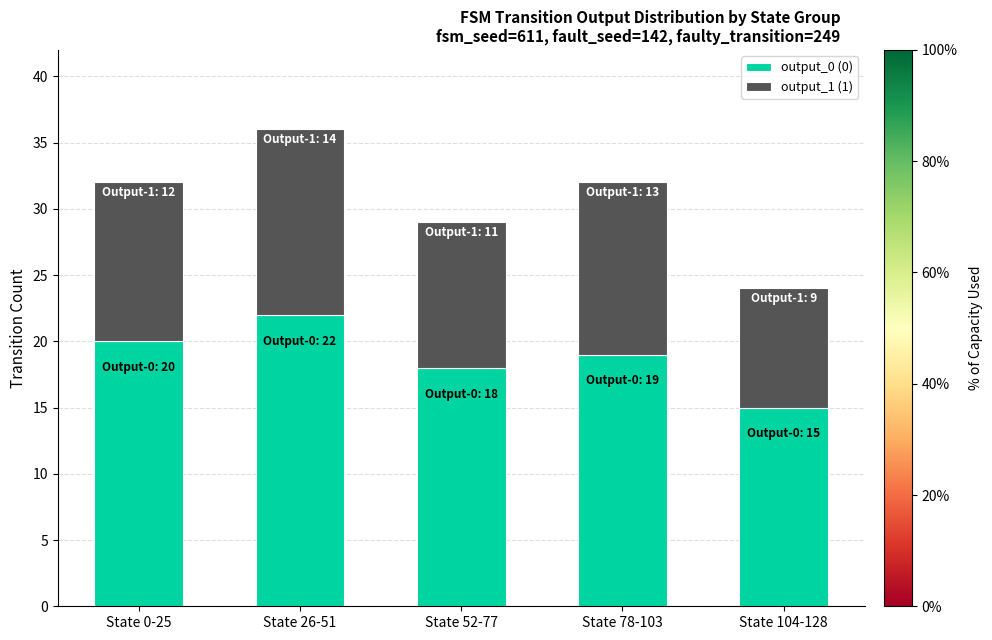

What is the maximum value for output_0 (0)?

22